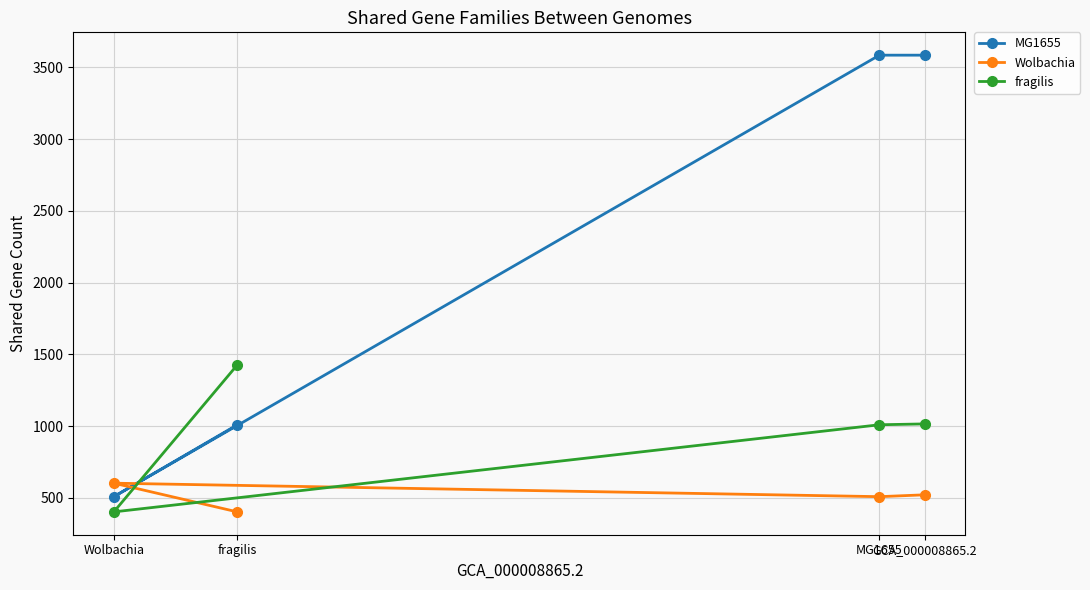

Which label corresponds to the smallest value in the chart?

fragilis